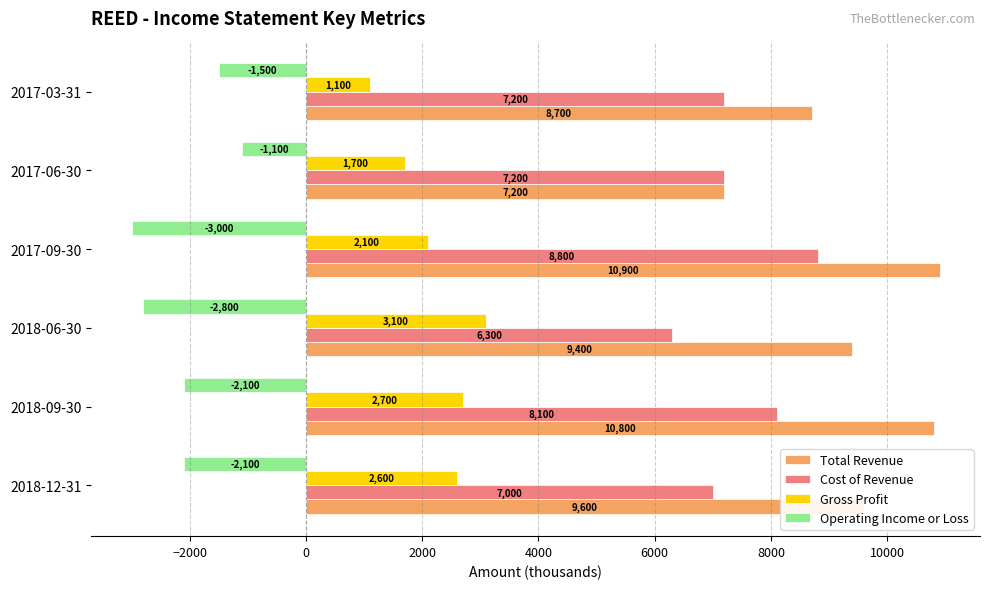

Which series has the largest range (max minus min)?

Total Revenue